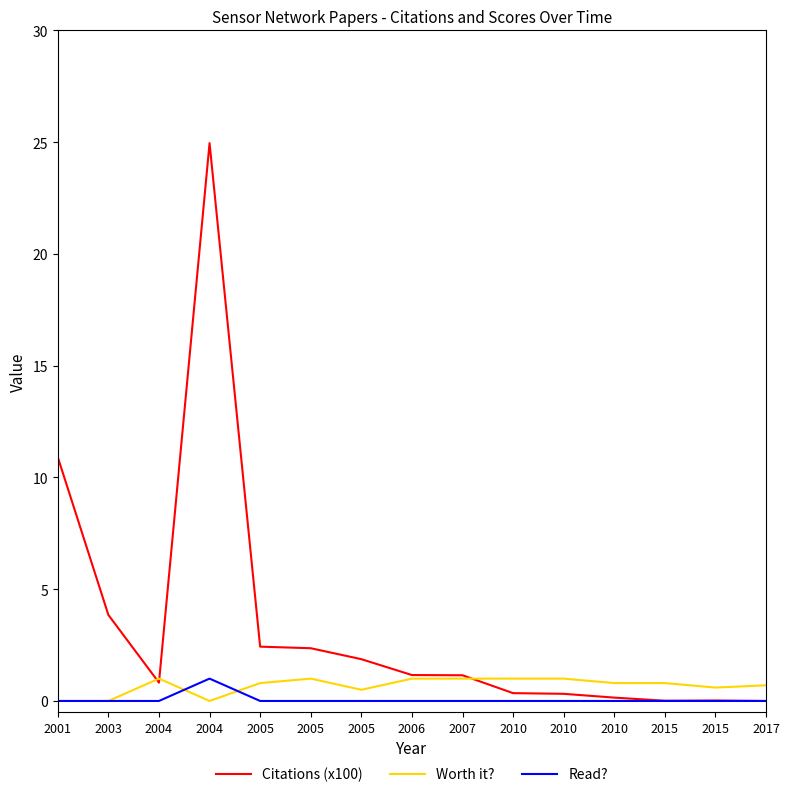

The Citations (x100) series shows 0.0 at 2015. True or false?

False